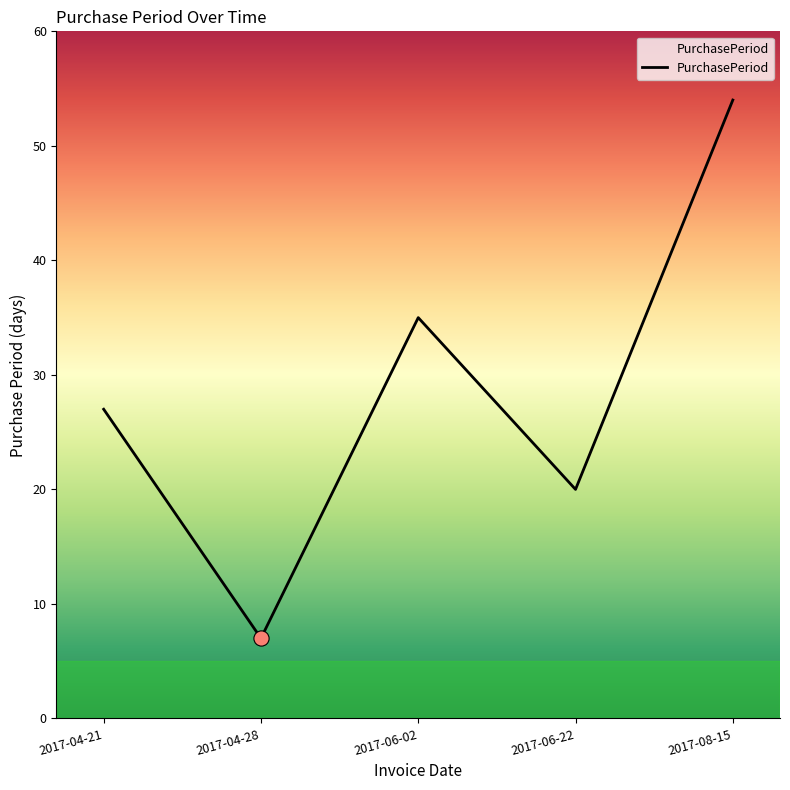

What is the change in value from 2017-06-02 to 2017-08-15?

+19